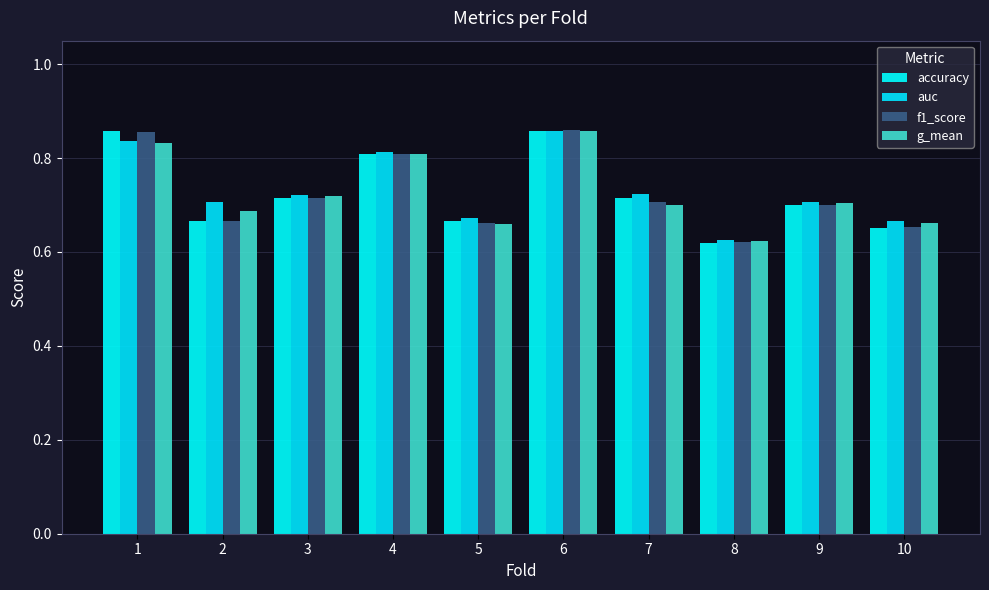

The value of accuracy at 10 is 0.7. True or false?

True